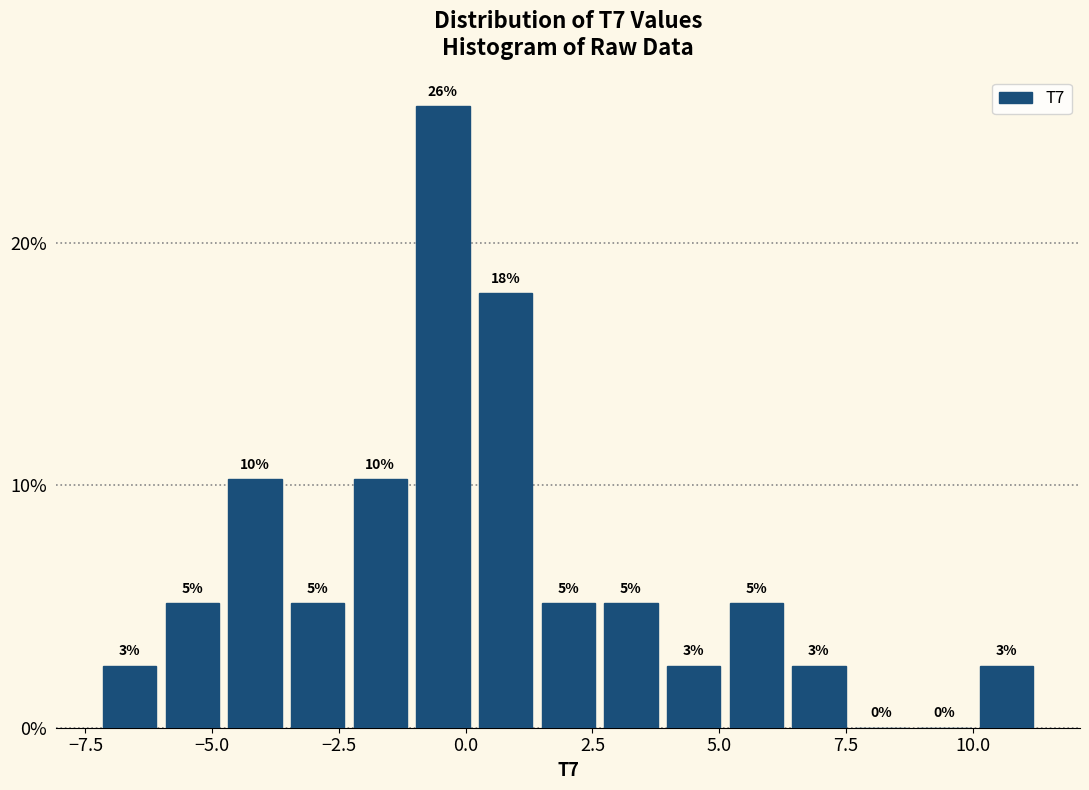

Read against the x-axis, roughly where is the centre of the tallest bar?

-0.5